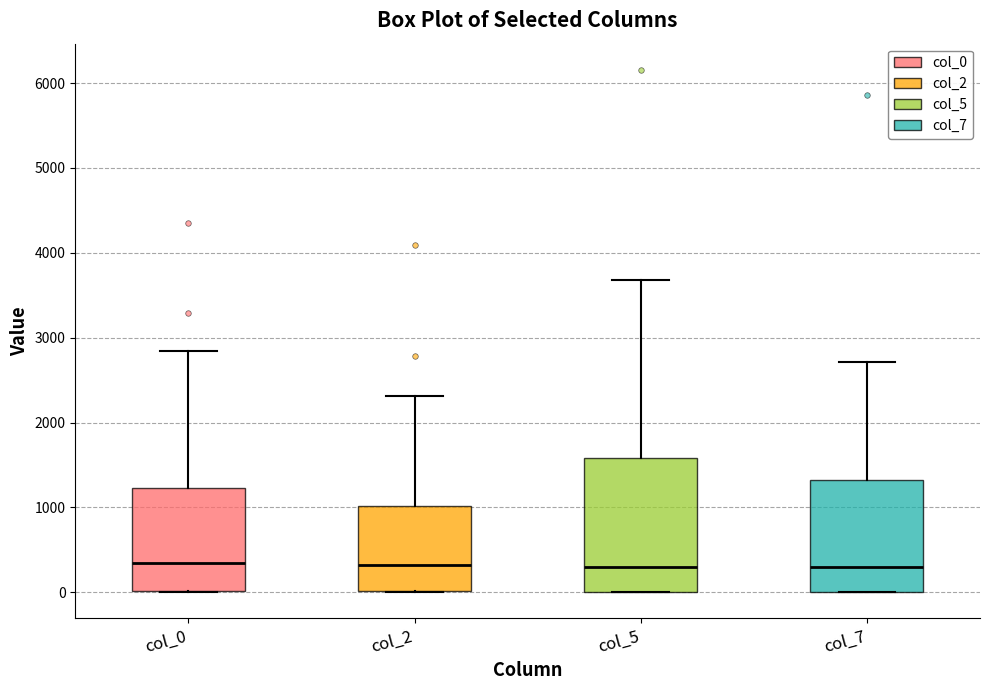

Reading left to right, read every box against the y-axis: the position of its median line, the range the box covers, and the ends of its whiskers. The values are not printed on the chart, so give them approximately, as read against the axis.

col_0: median 300, box 0 to 1200, whiskers 0 to 2800
col_2: median 300, box 0 to 1000, whiskers 0 to 2300
col_5: median 300, box 0 to 1600, whiskers 0 to 3700
col_7: median 300, box 0 to 1300, whiskers 0 to 2700